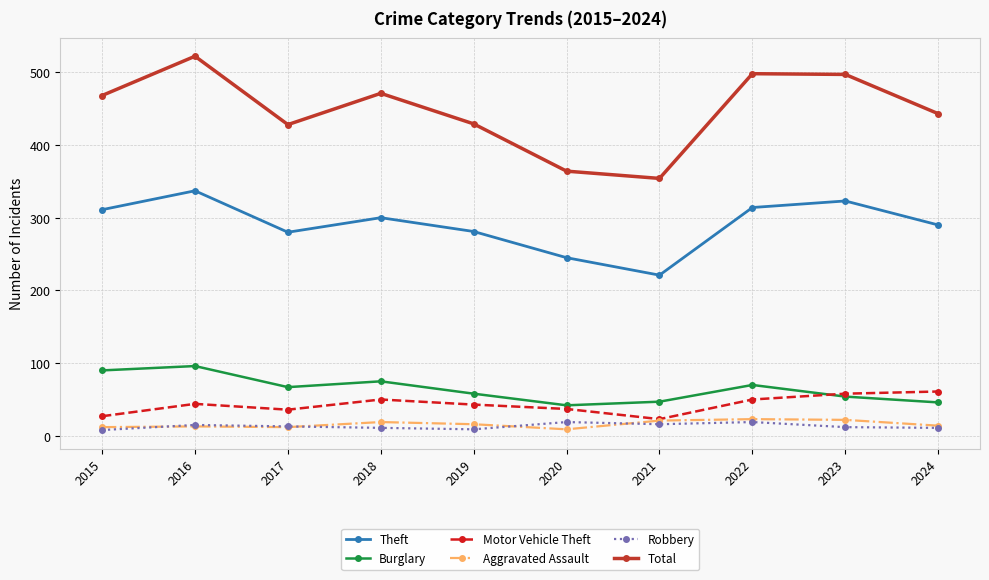

The value of Theft at 2016 is 337. True or false?

True